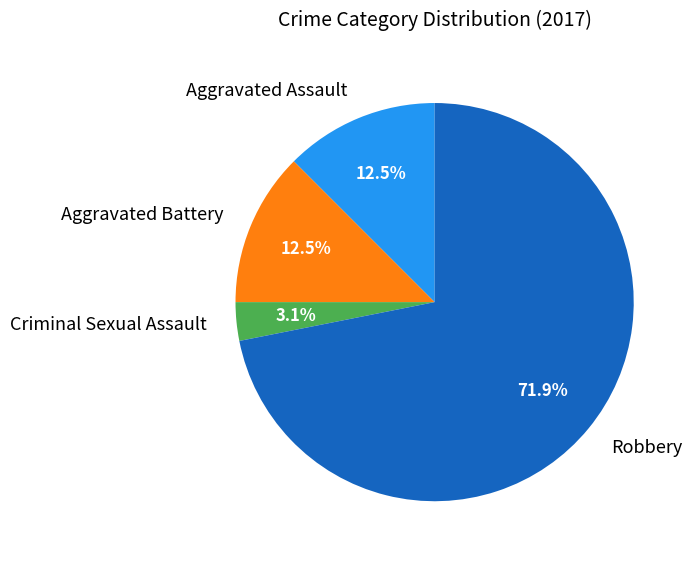

To the nearest percent, what portion does Criminal Sexual Assault represent?

3%